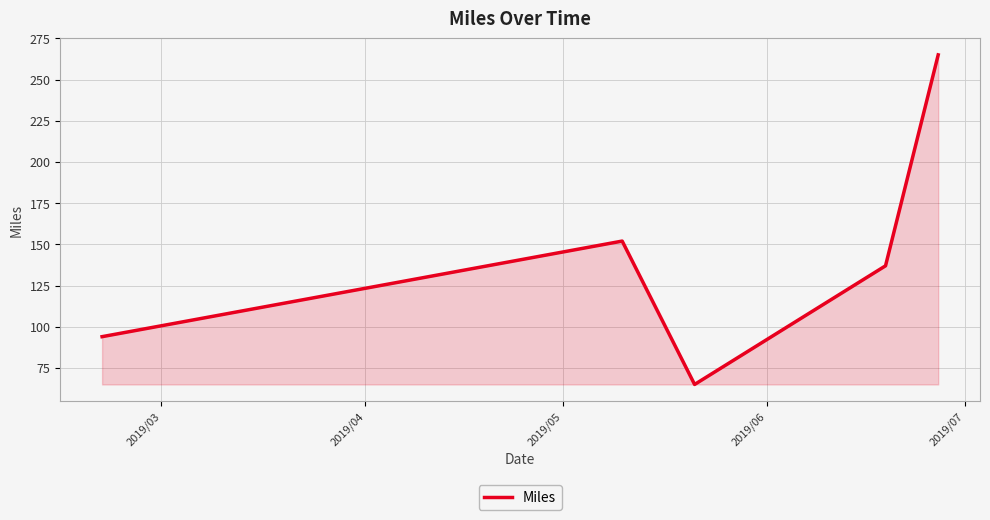

How many values are below 137?

2